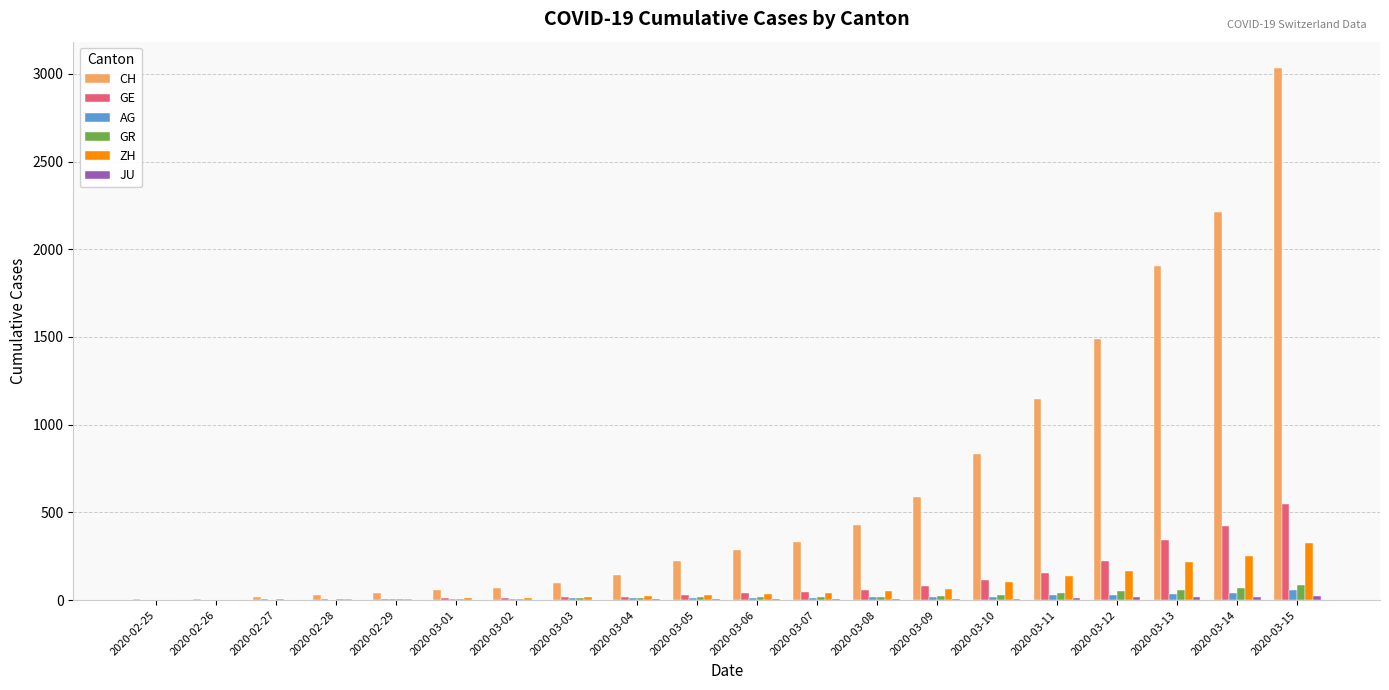

Which series has the largest total across all categories?

CH